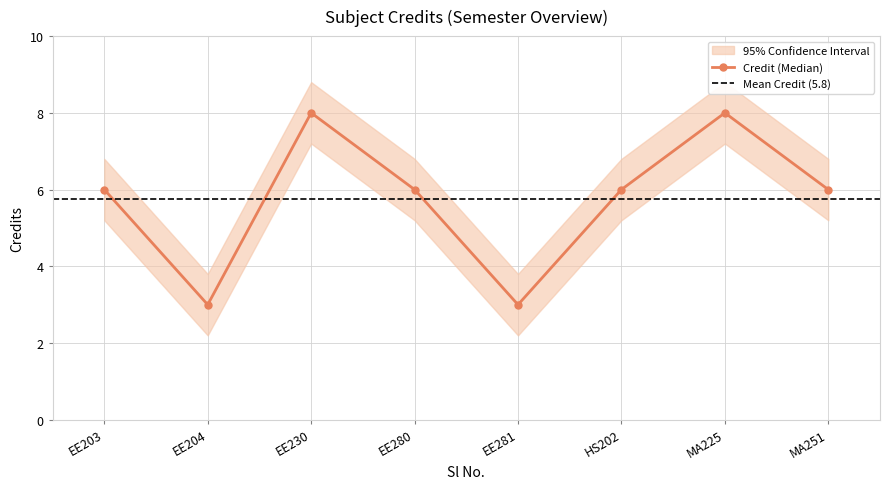

Which has a higher value, EE203 or HS202?

EE203